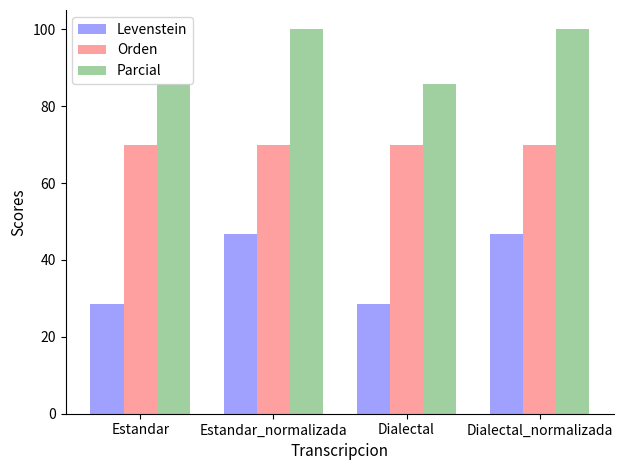

What is the maximum value shown in the chart?

100.0